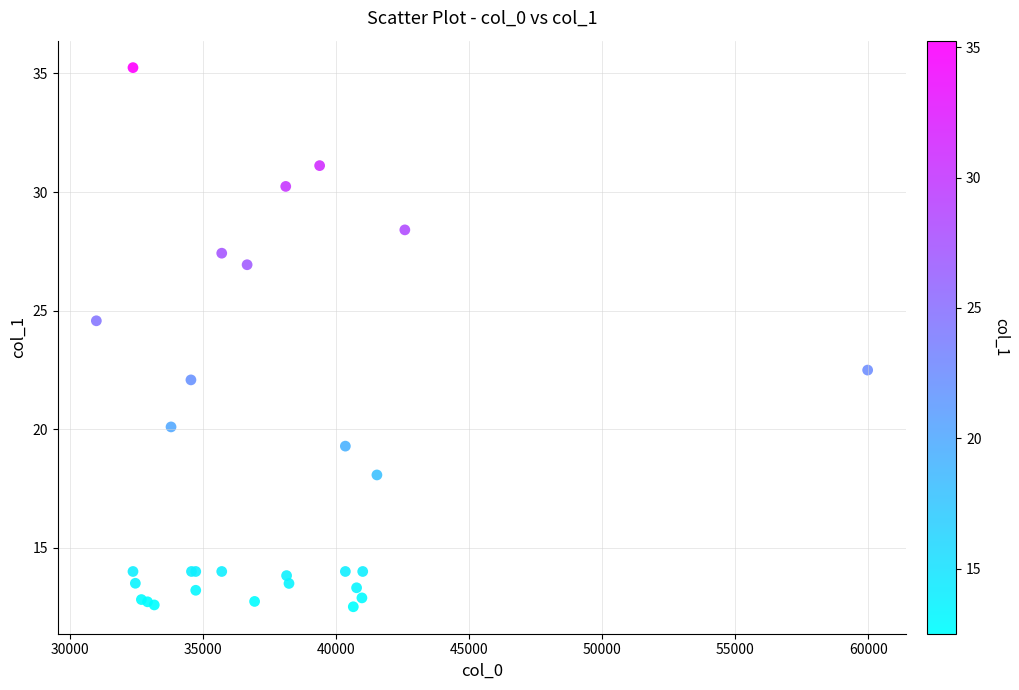

What Y value in the scatter plot is closest to 23?

22.5